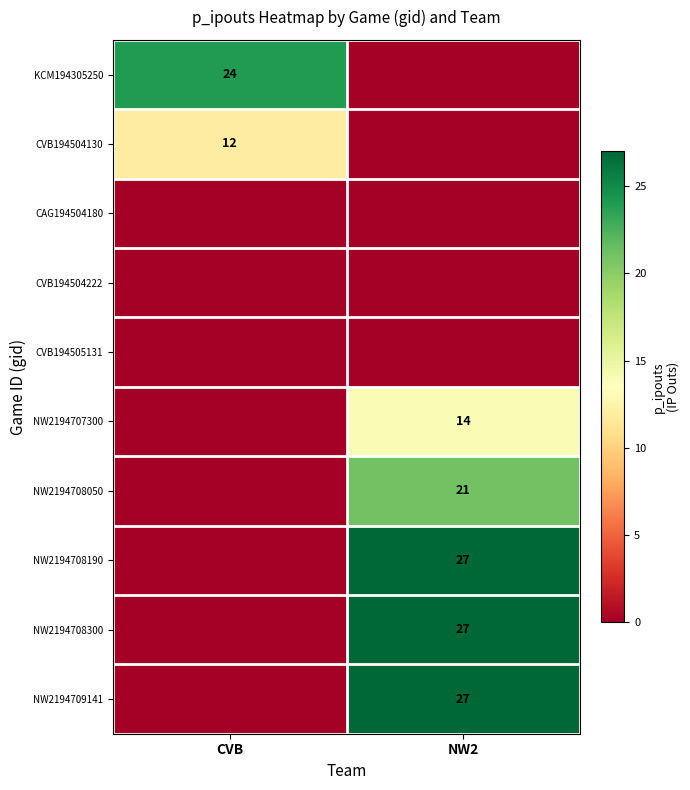

At how many categories does at least one series exceed 0?

2